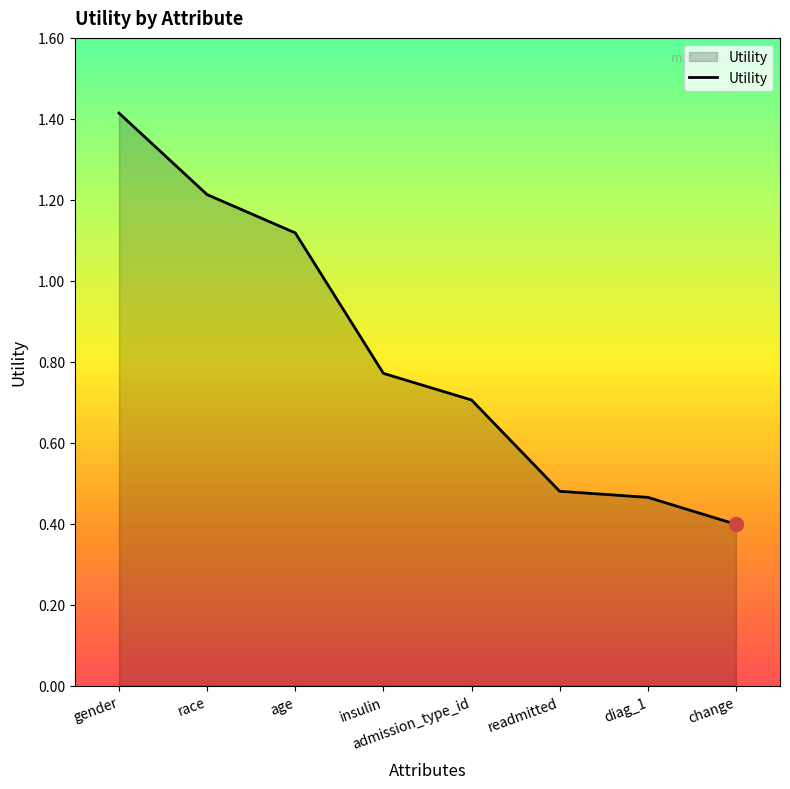

What position from the left is insulin?

4